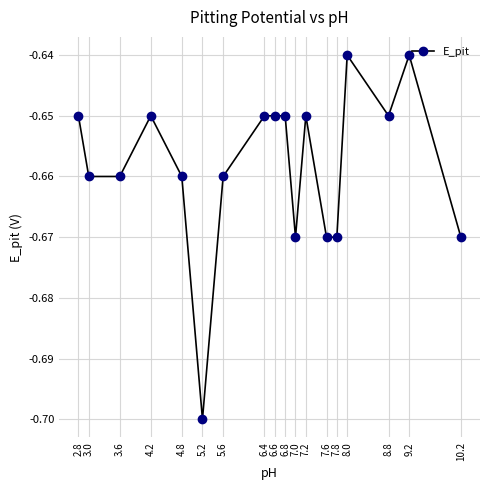

The chart shows a value of -0.7 at 3.6. True or false?

True